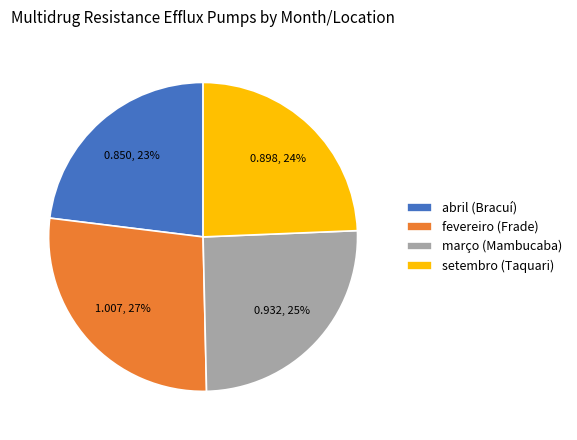

Count the number of slices in the pie.

4